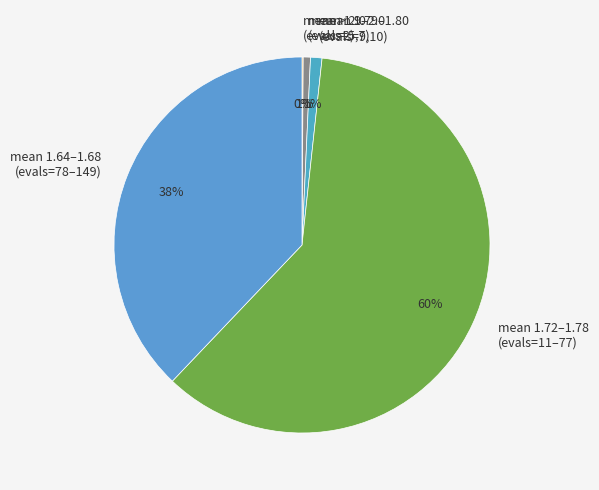

To the nearest percent, what is the average slice percentage?

20%